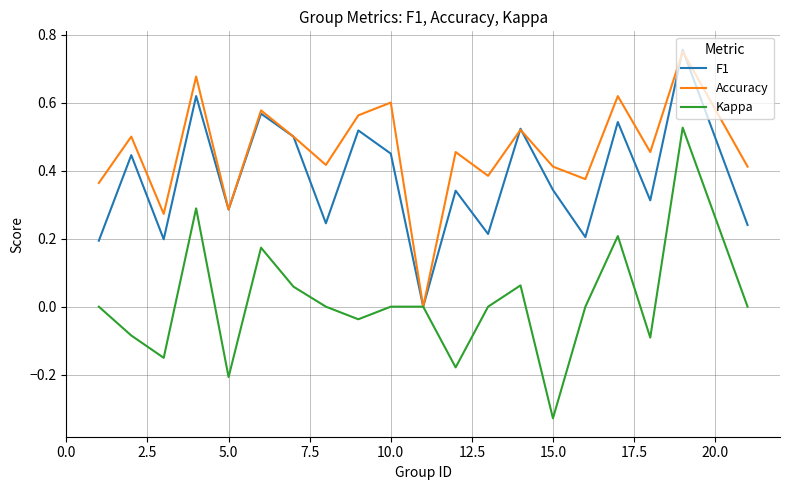

True or false: Accuracy has more than 0 points higher than both neighbors.

True